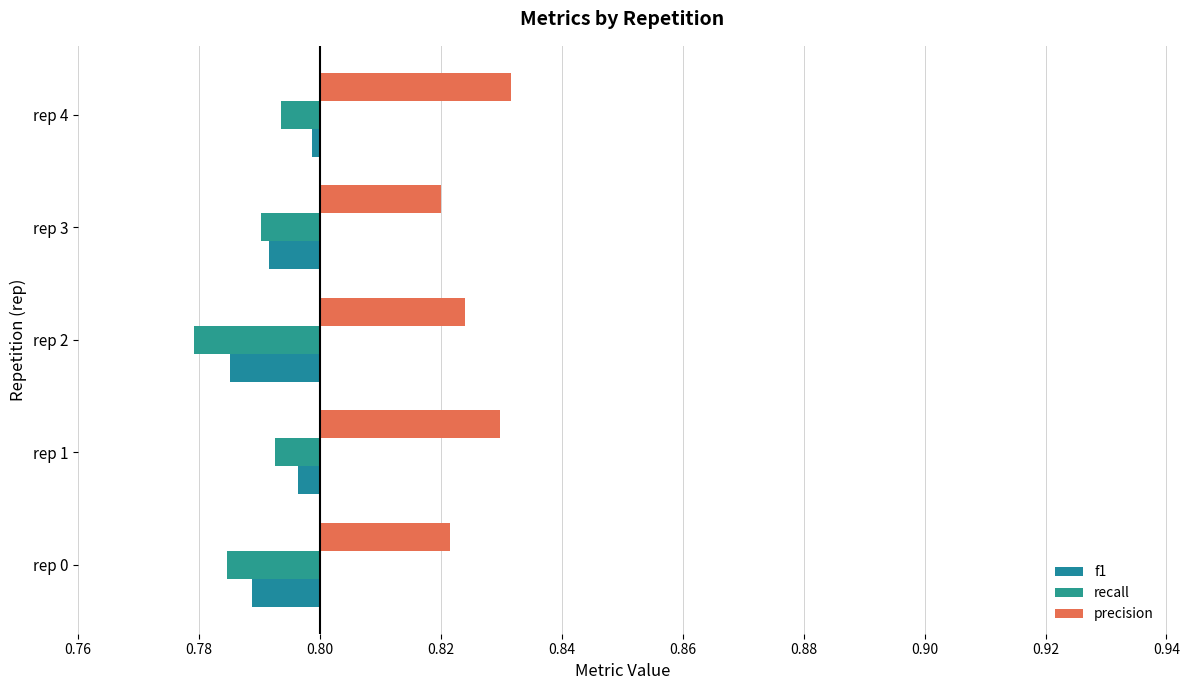

At which category does the chart reach its minimum across all series?

rep 2